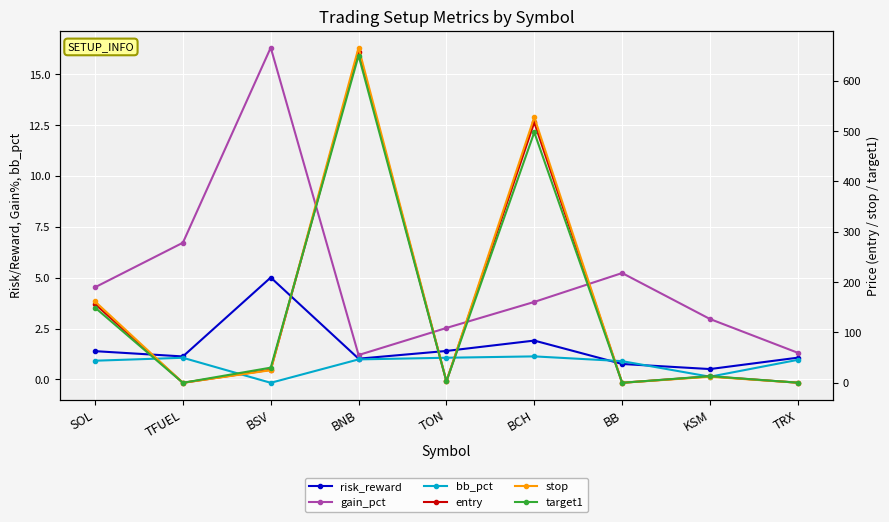

What are all the series names shown in the legend?

risk_reward, gain_pct, bb_pct, entry, stop, target1